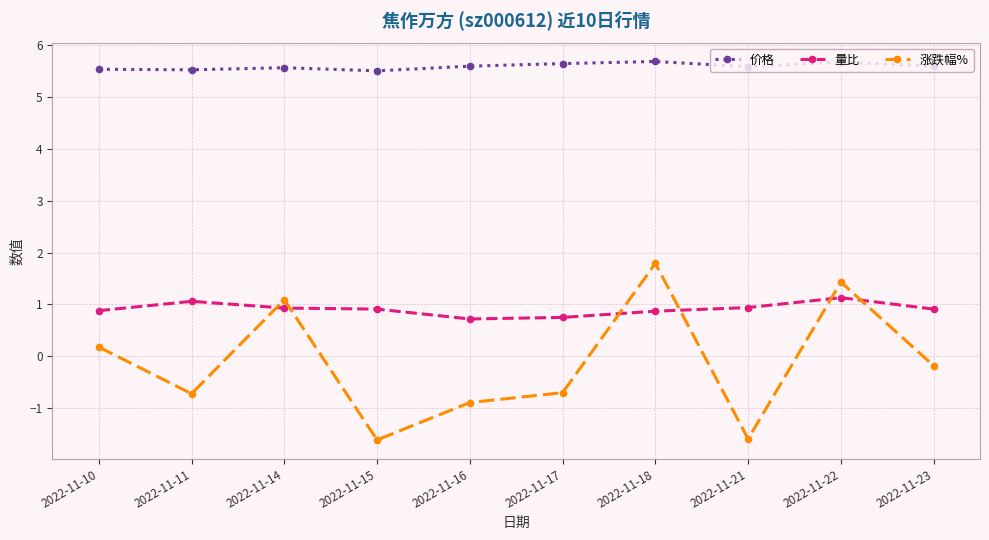

The 价格 series shows 7.7 at 2022-11-11. True or false?

False